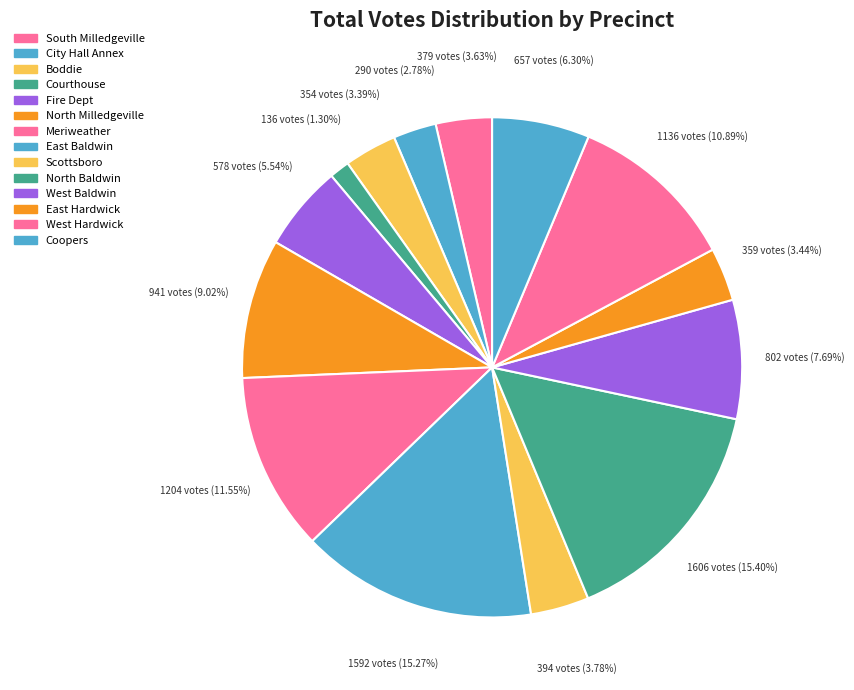

How many slices are in this pie chart?

14